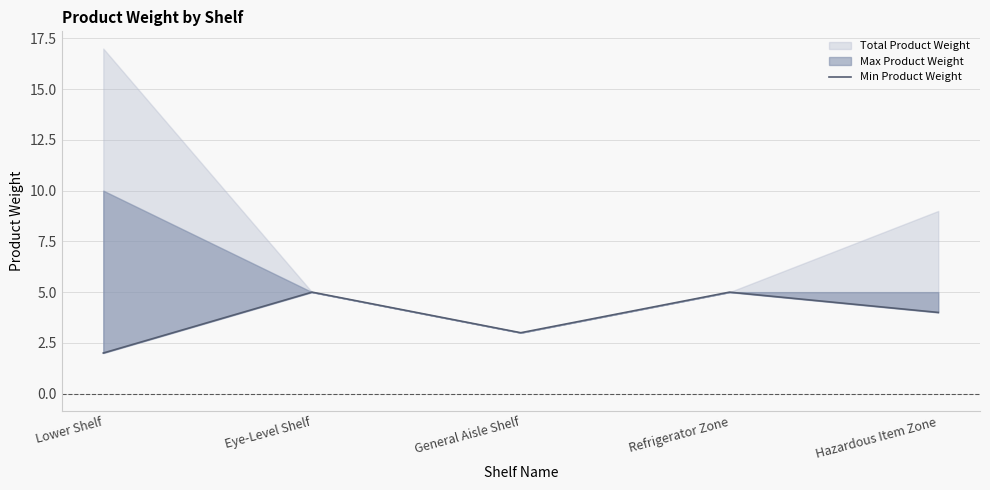

How many lines are shown in the chart?

1